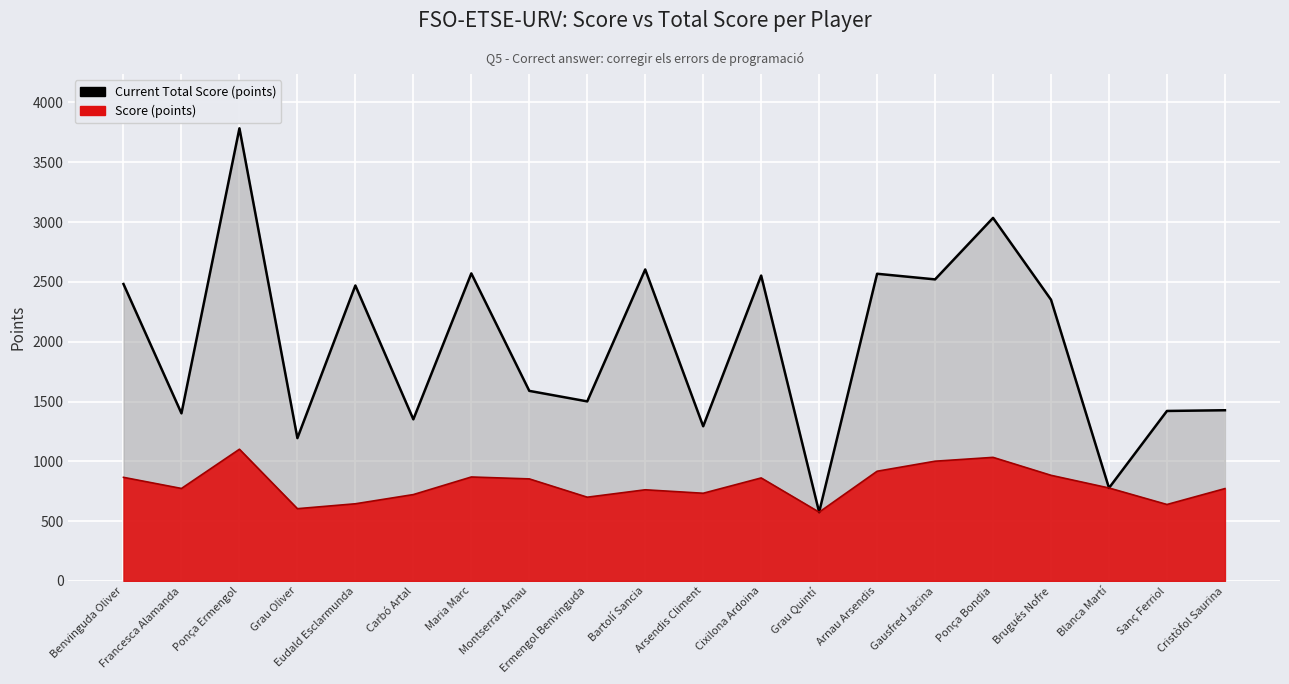

True or false: Score (points) has more than 2 interior local peaks.

True